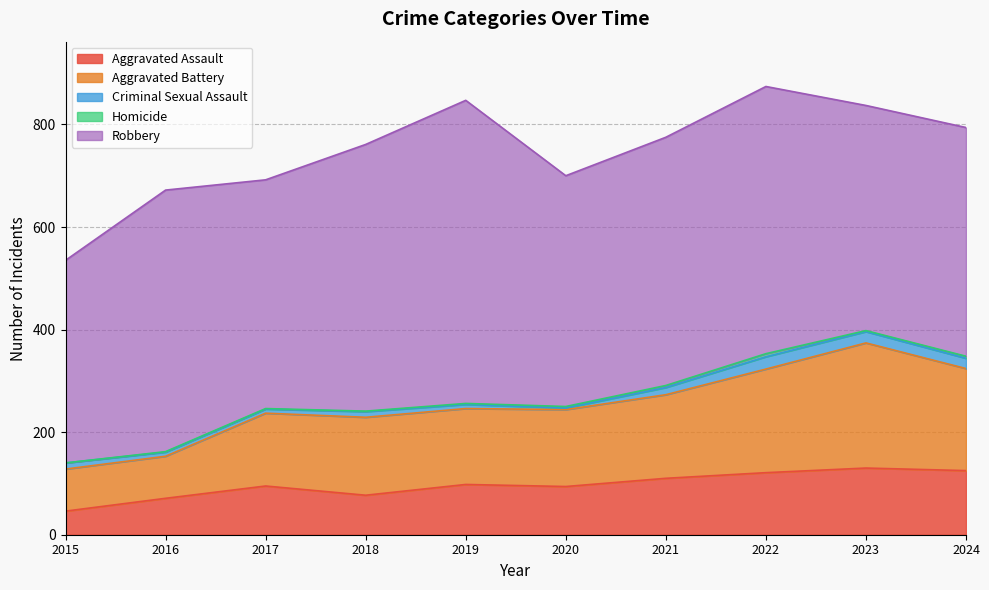

What is the value of the Aggravated Assault point at the 1st from the left?

46